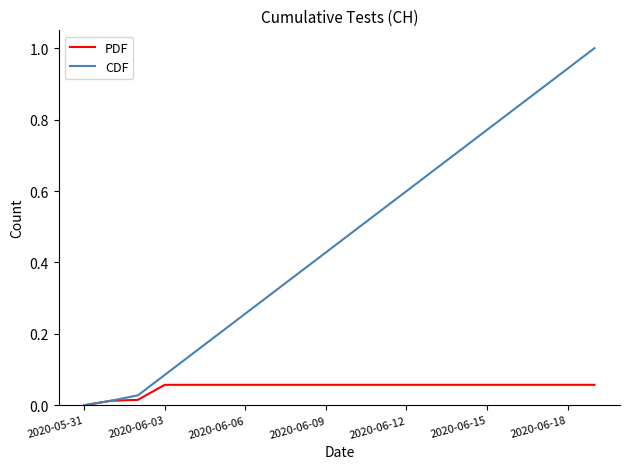

Which series has the widest spread of values?

CDF